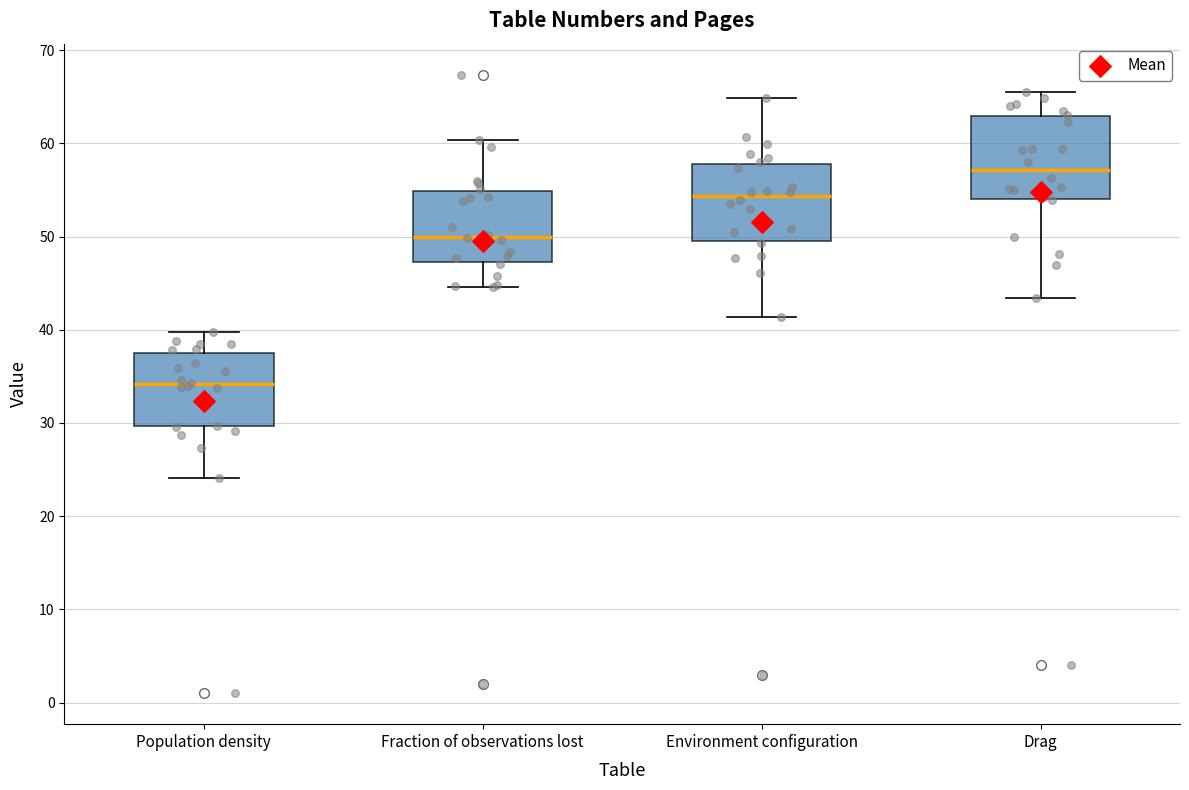

Reading left to right, transcribe this box plot: for each box, give where its median line is, the range the box spans, and where its two whiskers end, as read against the y-axis. The values are not printed on the chart, so give them approximately, as read against the axis.

Population density: median 34, box 30 to 37, whiskers 24 to 40
Fraction of observations lost: median 50, box 47 to 55, whiskers 45 to 60
Environment configuration: median 54, box 50 to 58, whiskers 41 to 65
Drag: median 57, box 54 to 63, whiskers 43 to 65